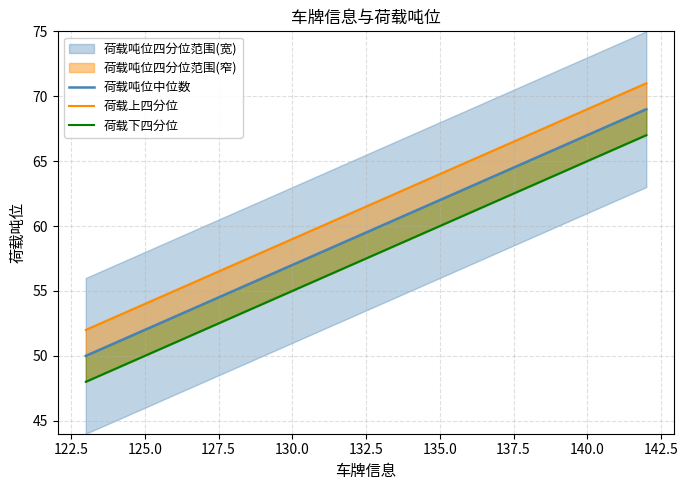

Is the value of 荷载吨位中位数 at 18 greater than the value of 荷载上四分位 at 19?

No